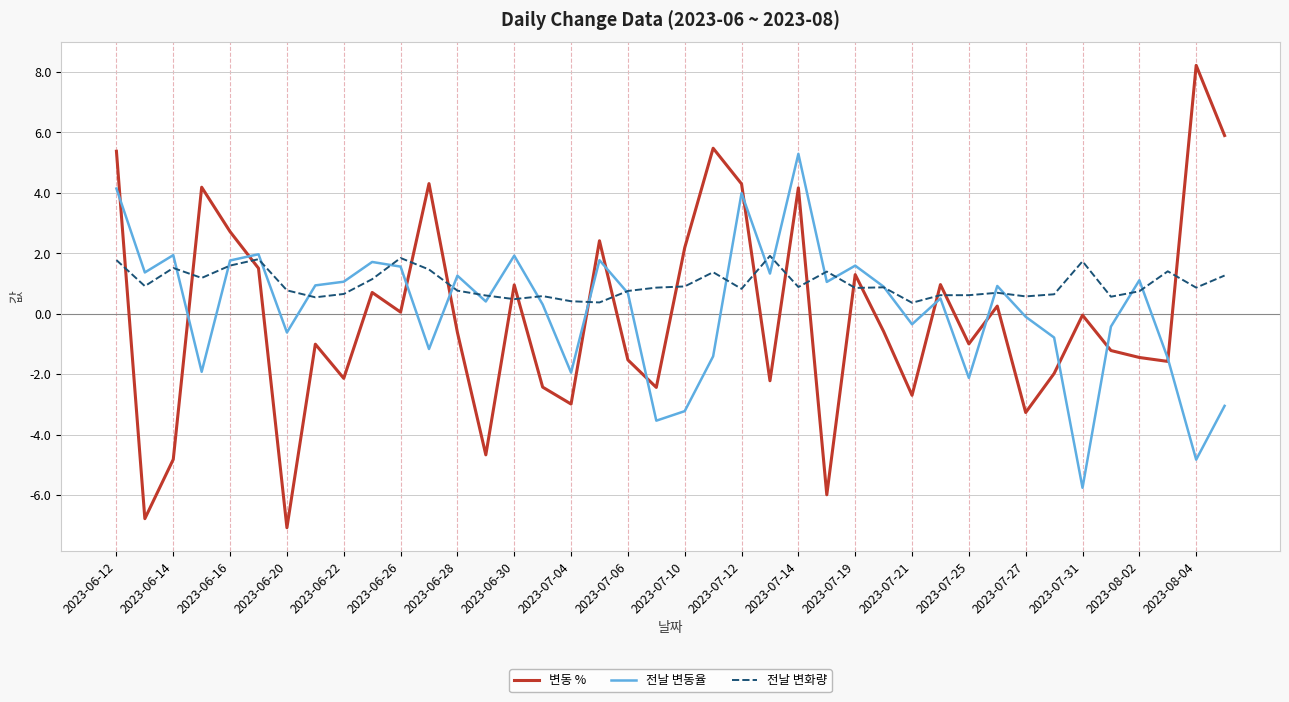

How many intersections are there between 전날 변화량 and 변동 %?

18